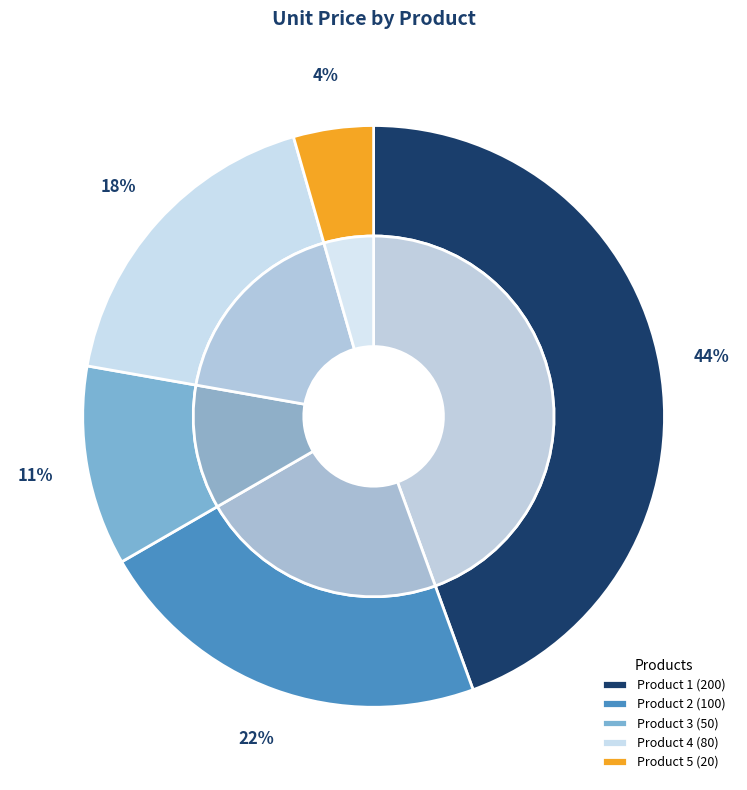

Count the number of slices in the pie.

5